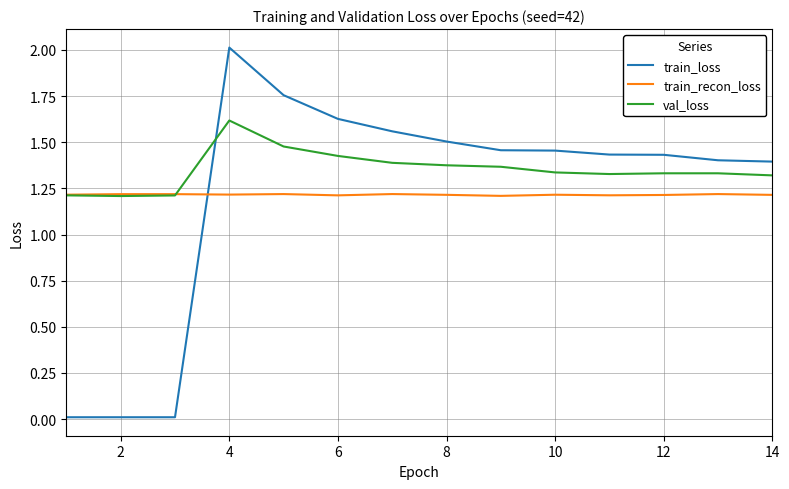

At how many categories does at least one series exceed 1?

14